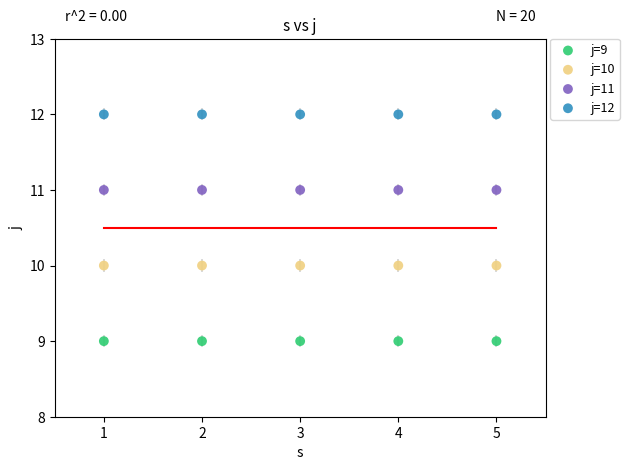

Which series contains the lowest Y value?

j=9